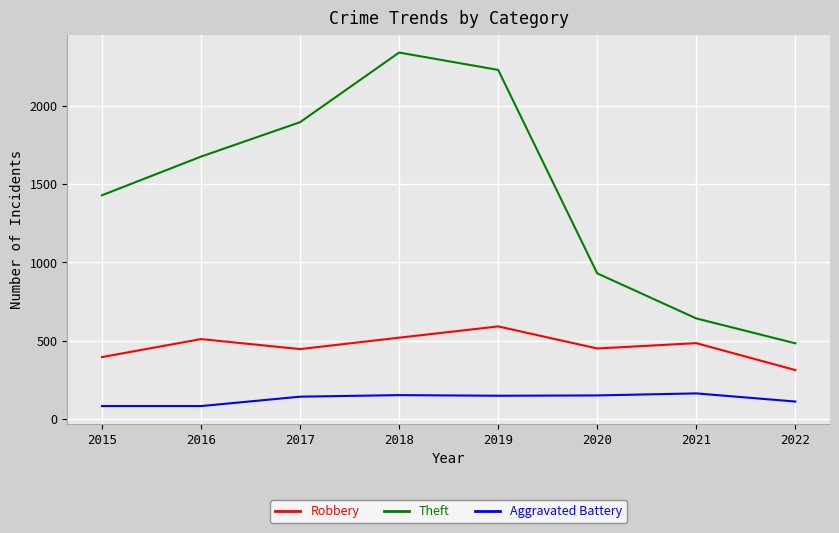

At which label does Robbery reach its minimum?

2022